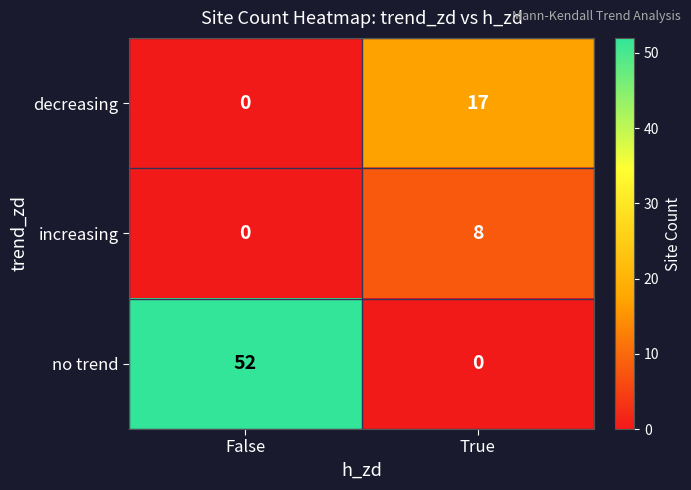

Which series has the widest spread of values?

no trend